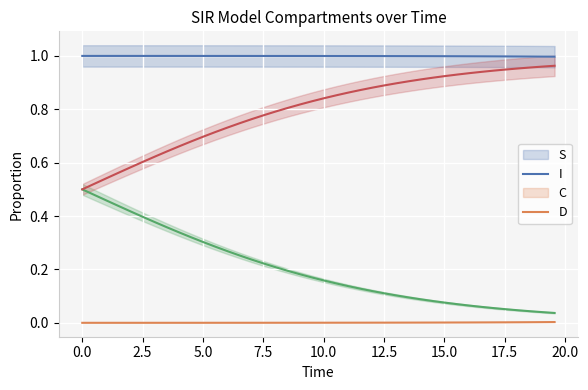

What is the maximum value shown in the chart?

1.0